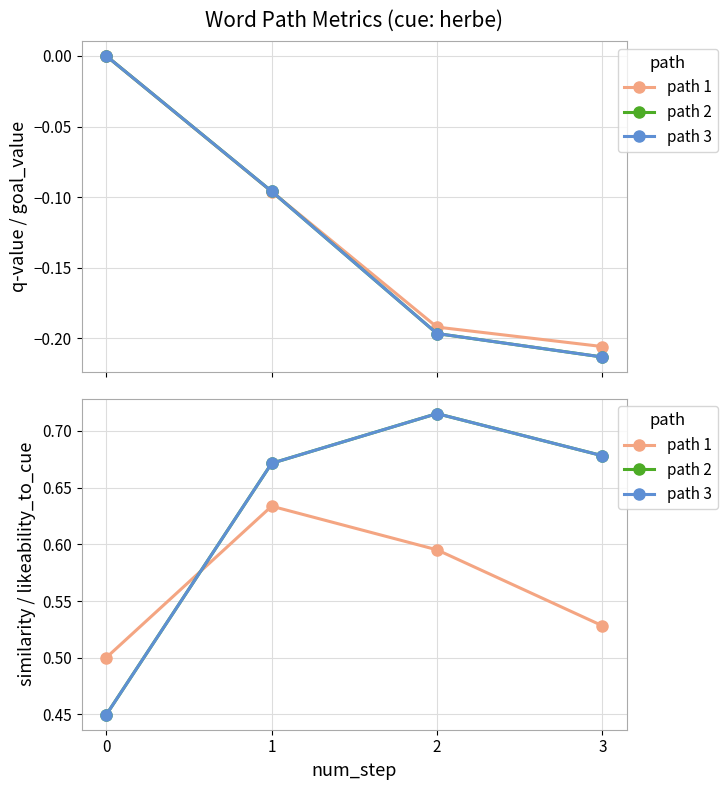

How many intersections are there between path 3 and path 1?

1